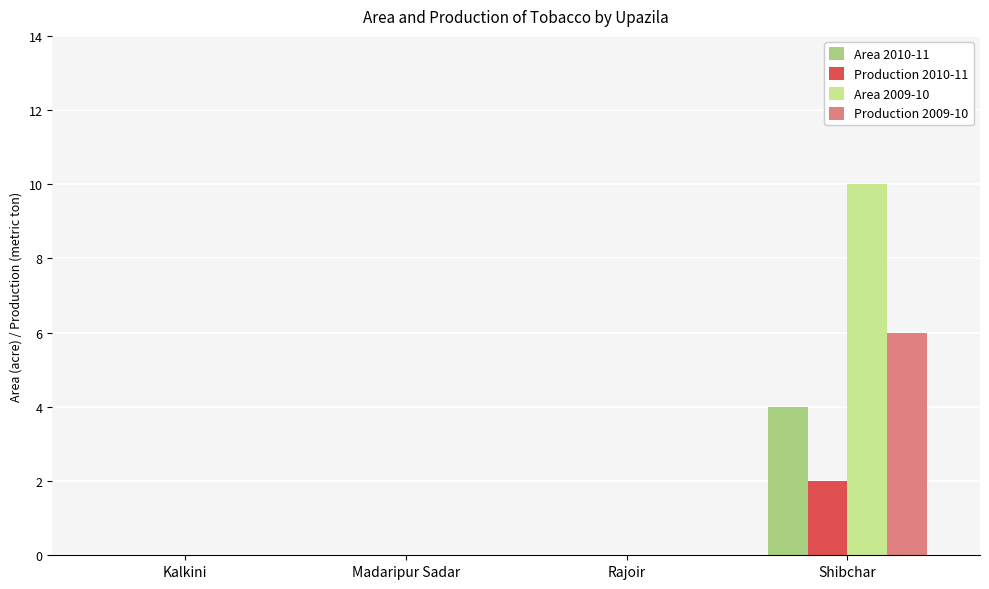

Which series has the largest total across all categories?

Area 2009-10